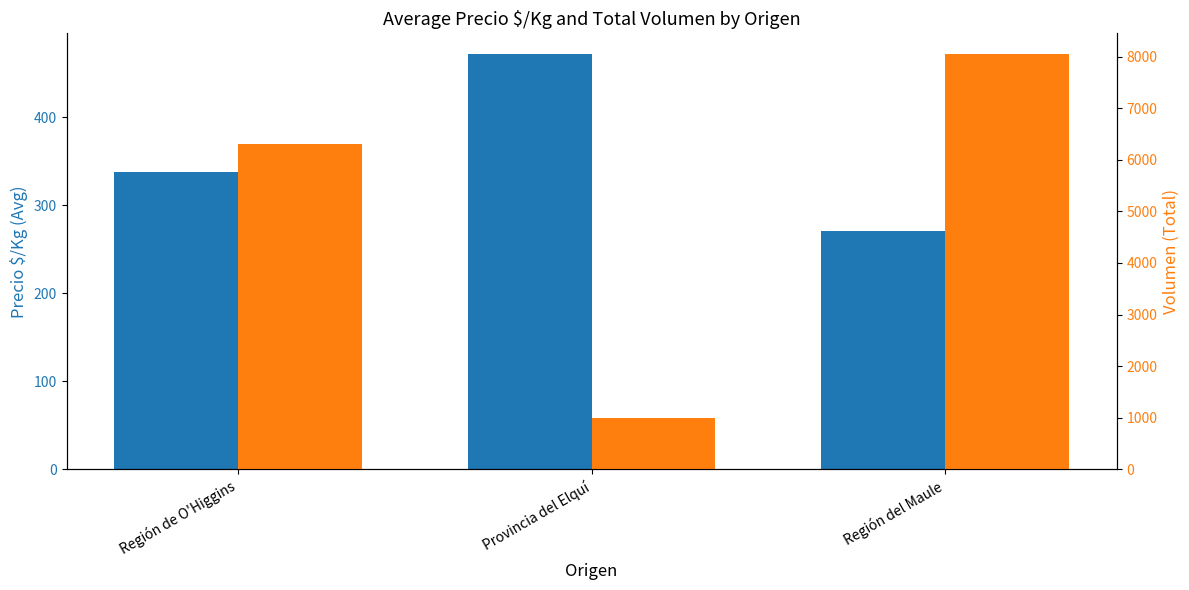

What value does the Volumen (Total) series have at Región de O'Higgins?

6300.0